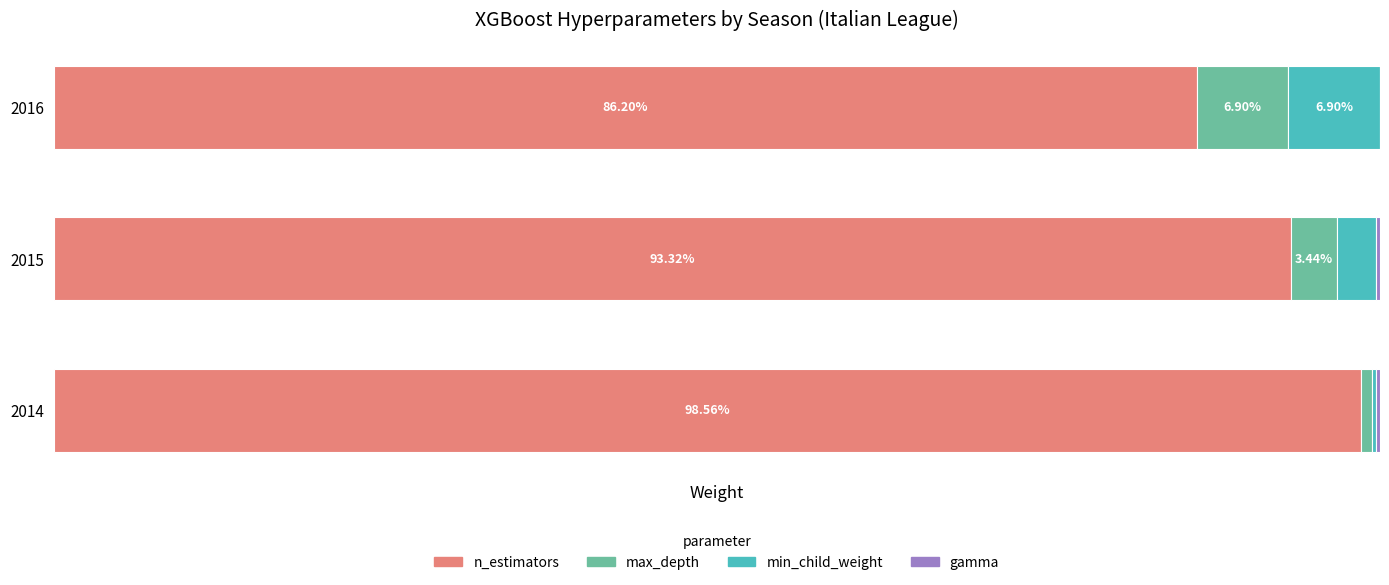

What are all the series names shown in the legend?

n_estimators, max_depth, min_child_weight, gamma